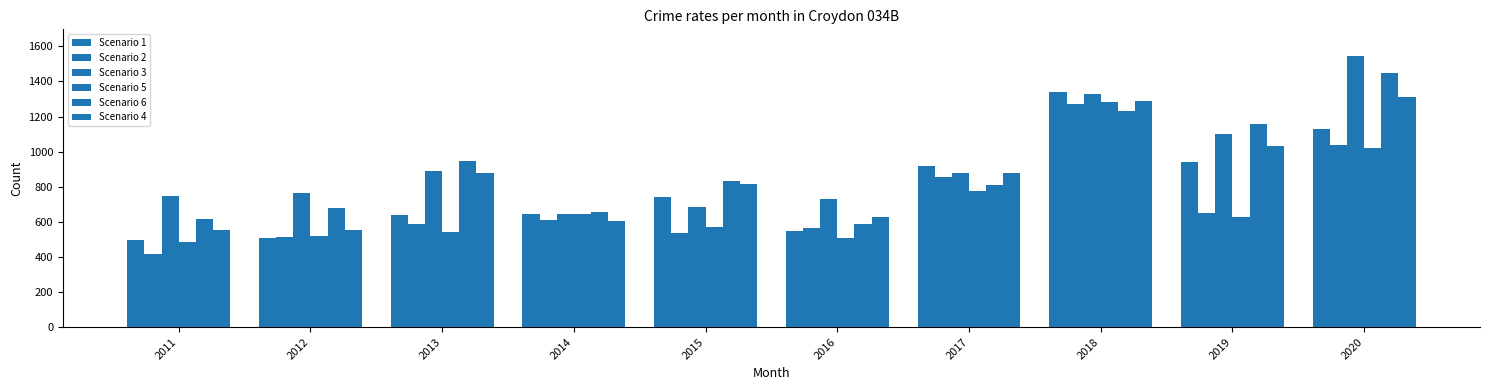

What is the spread (max minus min) of values at 2017?

145